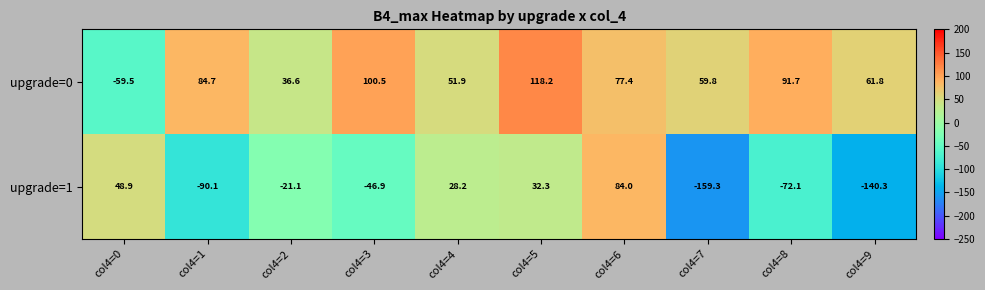

What is the minimum value shown in the chart?

-159.3